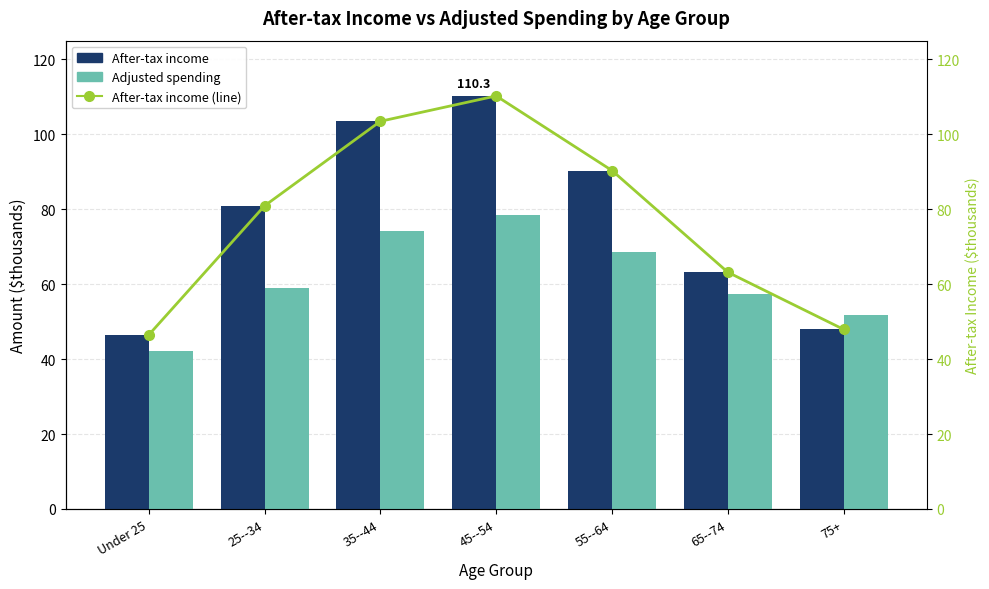

The value of After-tax income at 25--34 is 52.0. True or false?

False